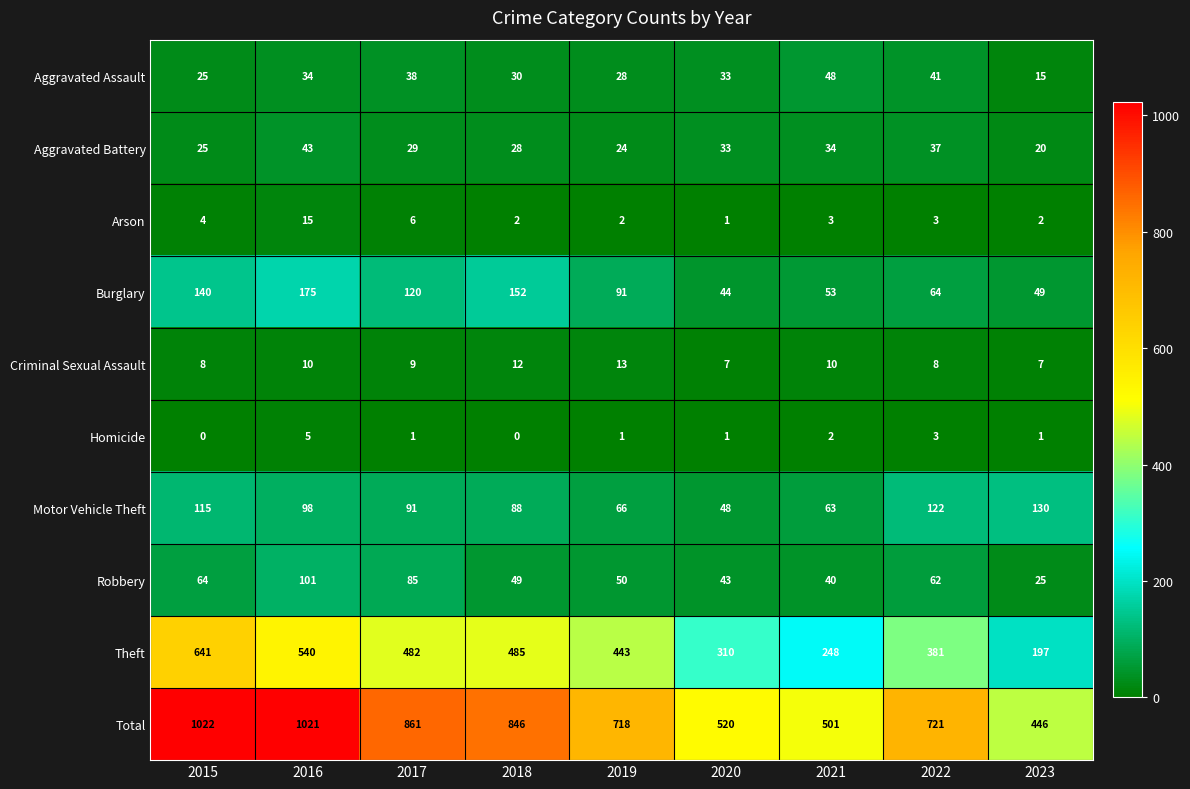

How many categories are shown in the chart?

9